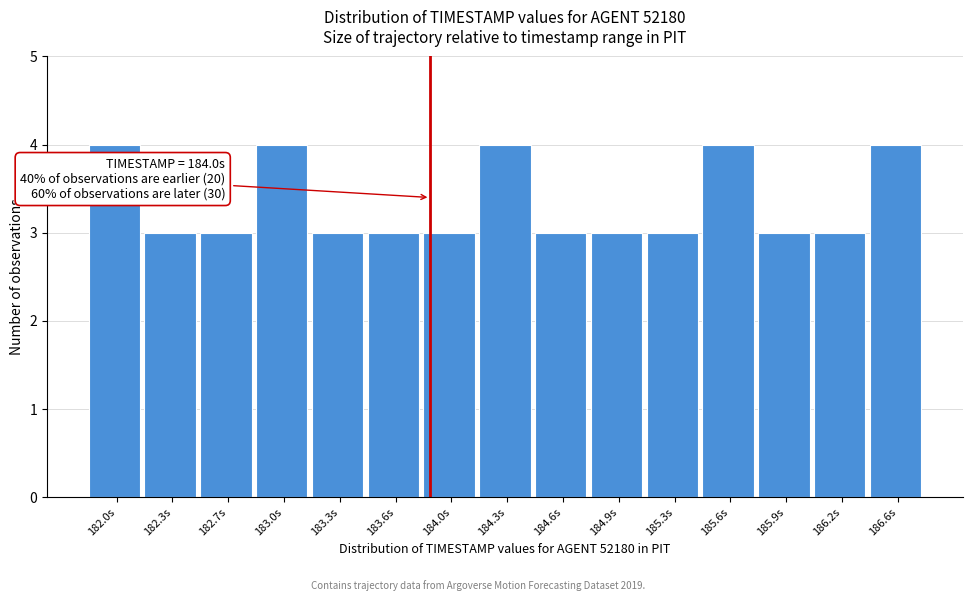

Reading right to left, list all the values displayed in this chart.

186.6s=4	186.2s=3	185.9s=3	185.6s=4	185.3s=3	184.9s=3	184.6s=3	184.3s=4	184.0s=3	183.6s=3	183.3s=3	183.0s=4	182.7s=3	182.3s=3	182.0s=4